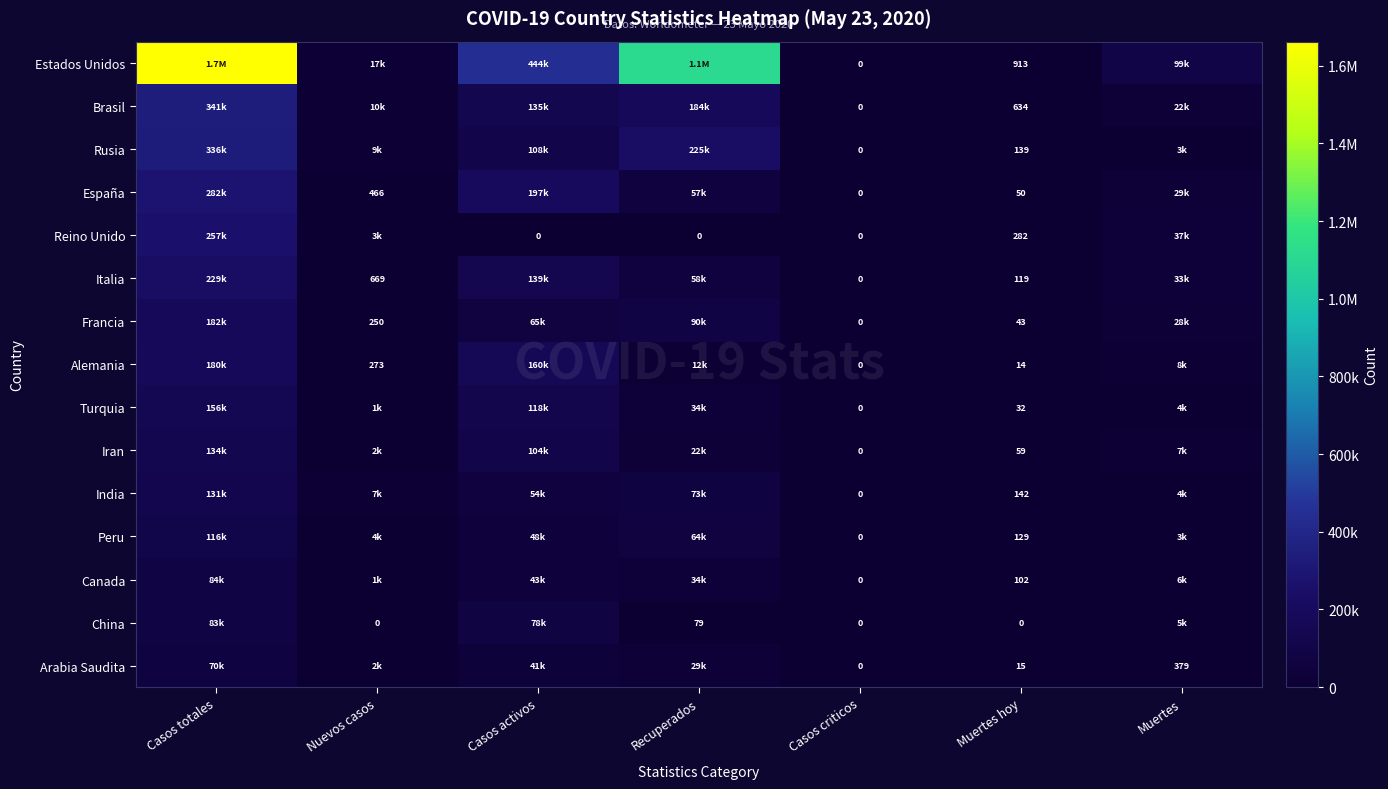

How many categories are shown in the chart?

7